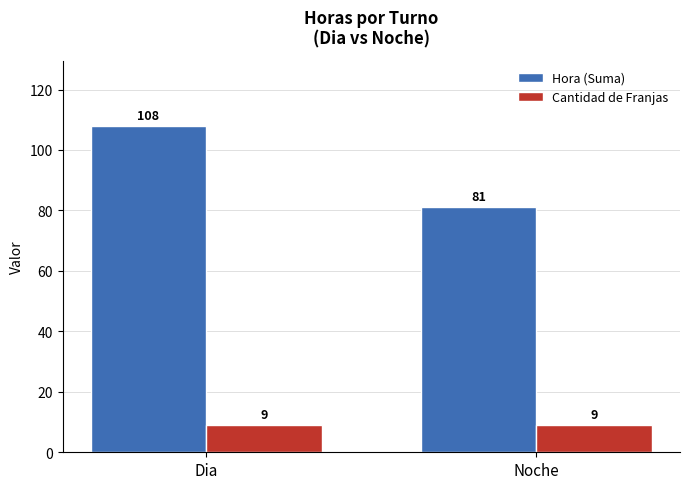

True or false: Hora (Suma) has a value of 108 at Dia.

True